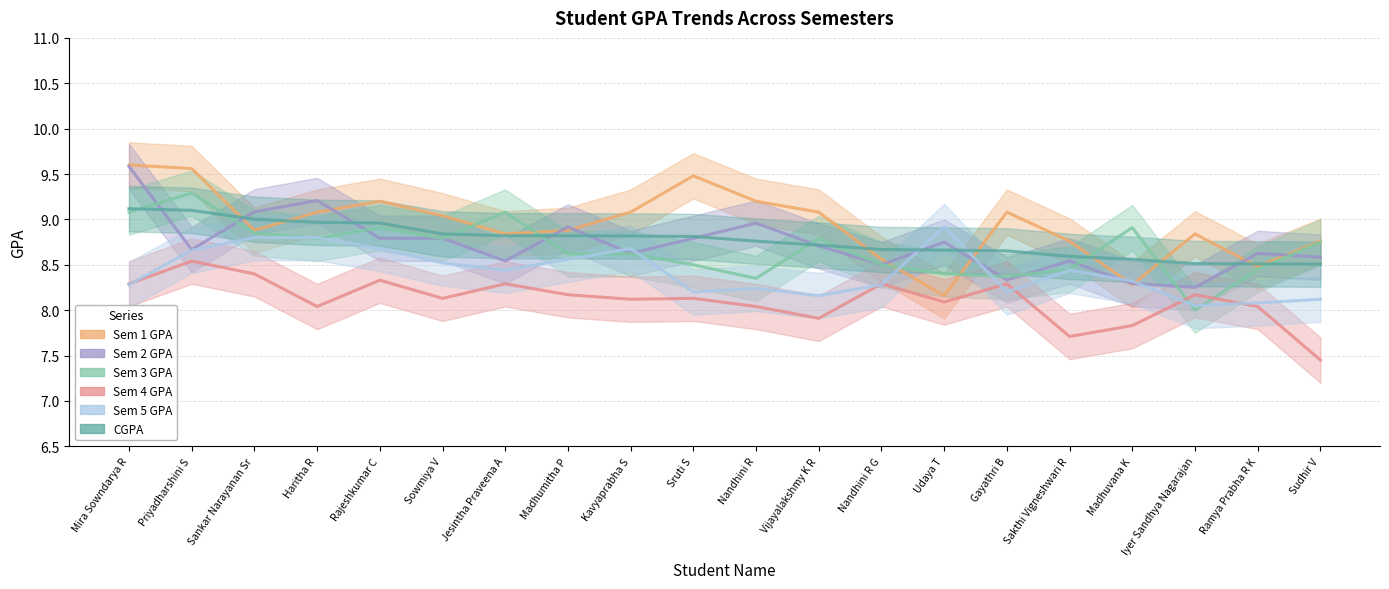

Where do Sem 1 and Sem 2 first cross each other?

Priyadharshini S and Sankar Narayanan Sr